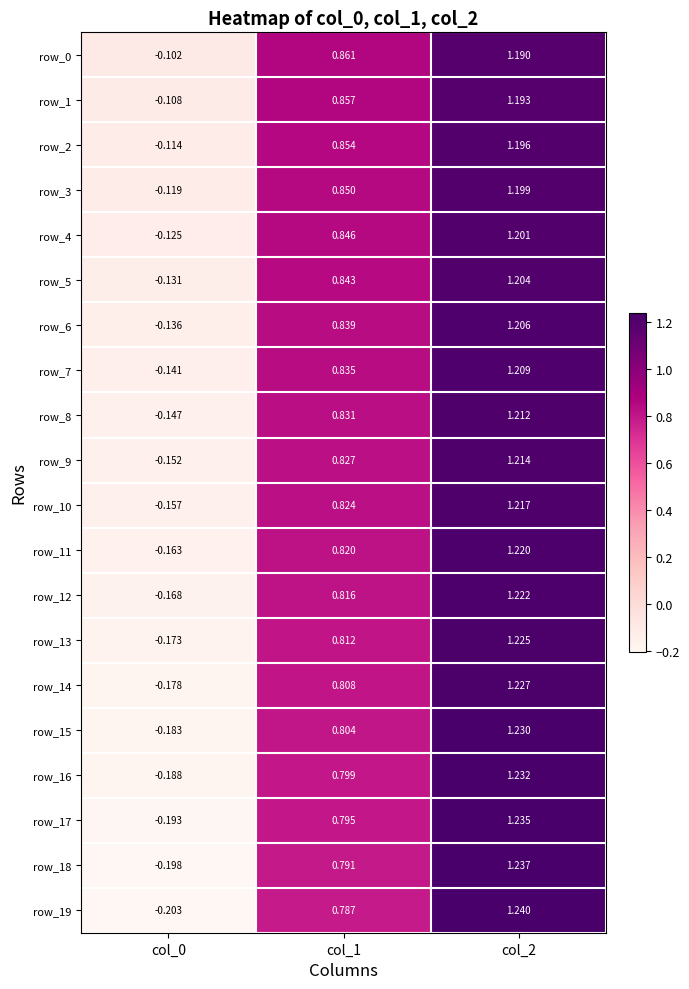

How many values in row_4 are above zero?

2